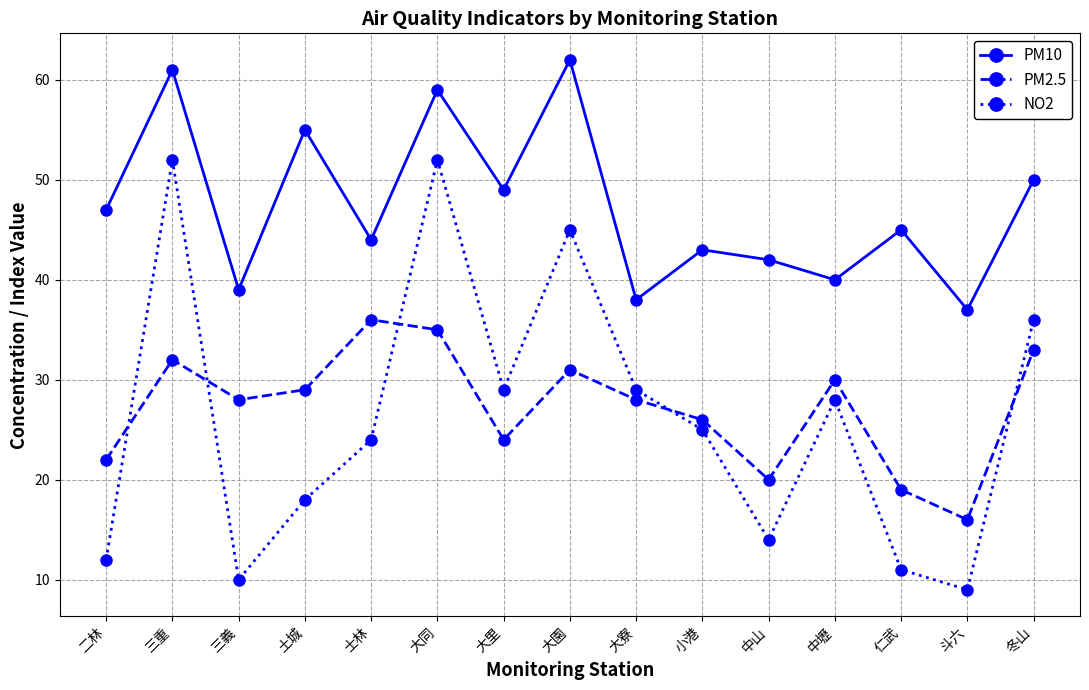

How many lines are shown in the chart?

3